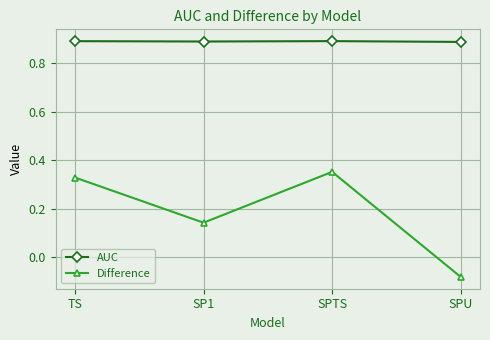

What position from the right is SPTS?

2